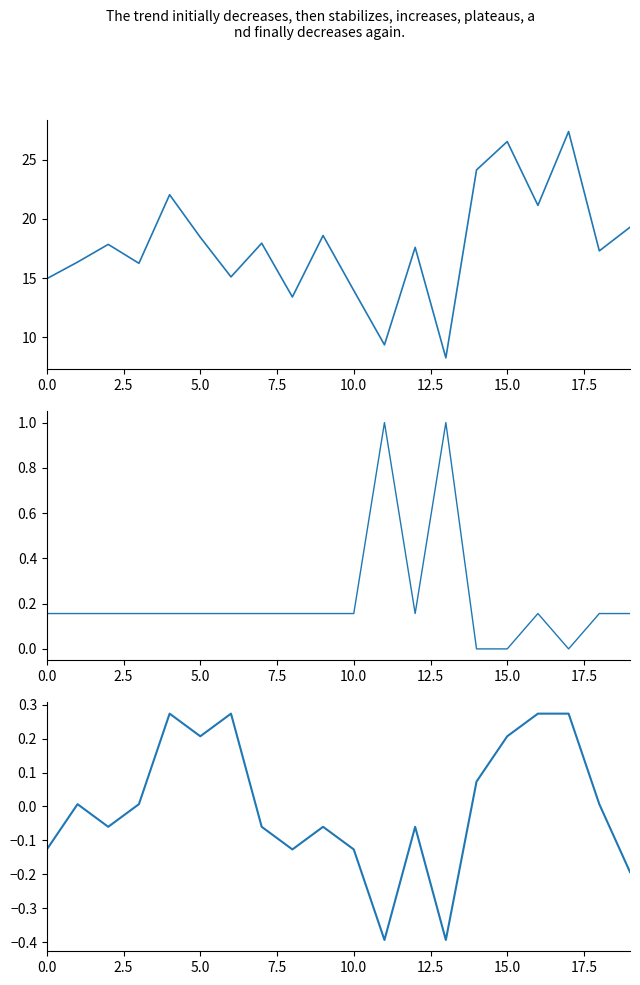

What is the label of the 11th point from the left?

10